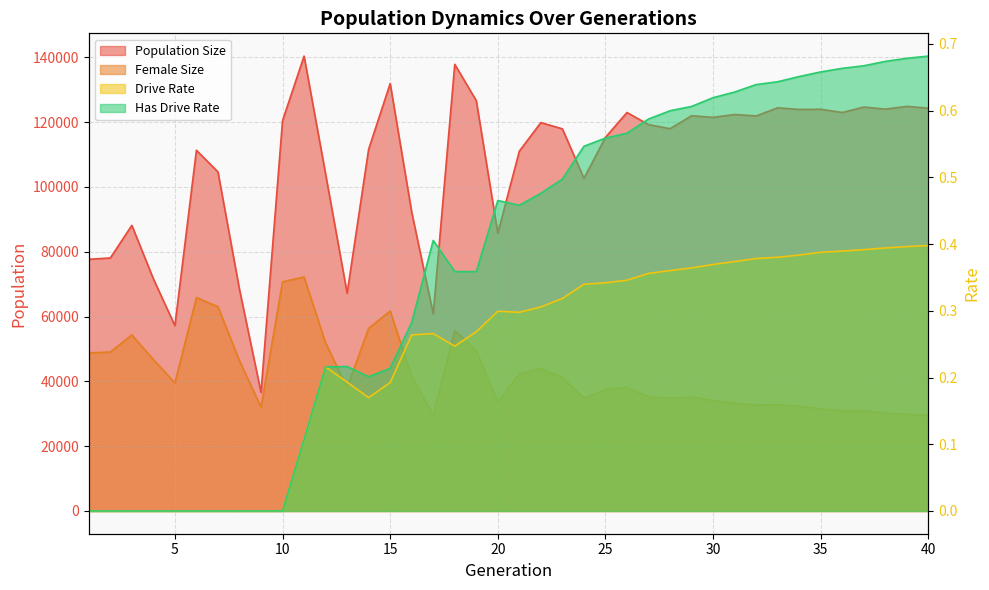

What is the difference between the Population Size values at 31 and 24?

19701.0